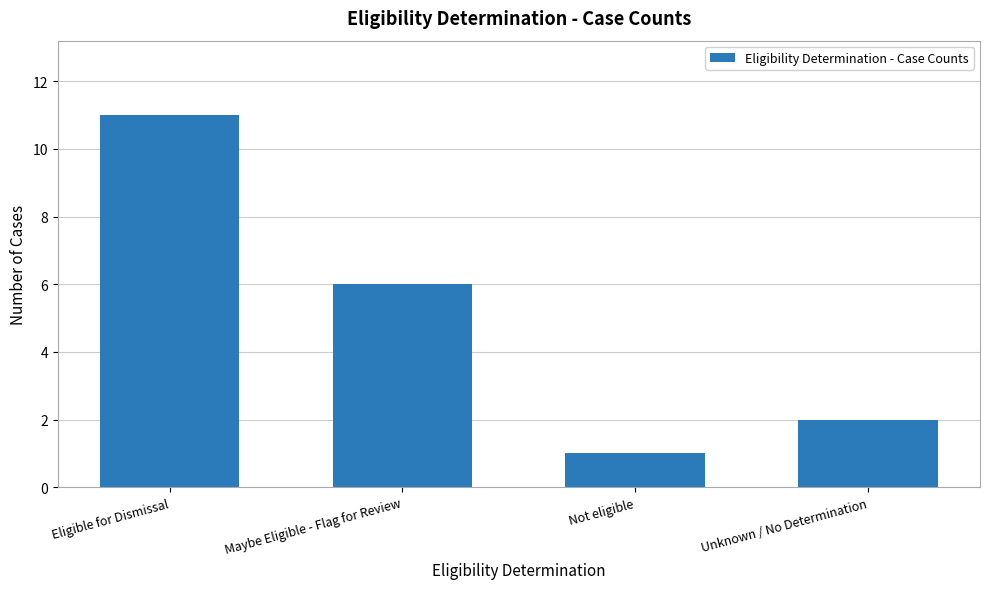

Rank the categories by value from highest to lowest.

Eligible for Dismissal, Maybe Eligible - Flag for Review, Unknown / No Determination, Not eligible